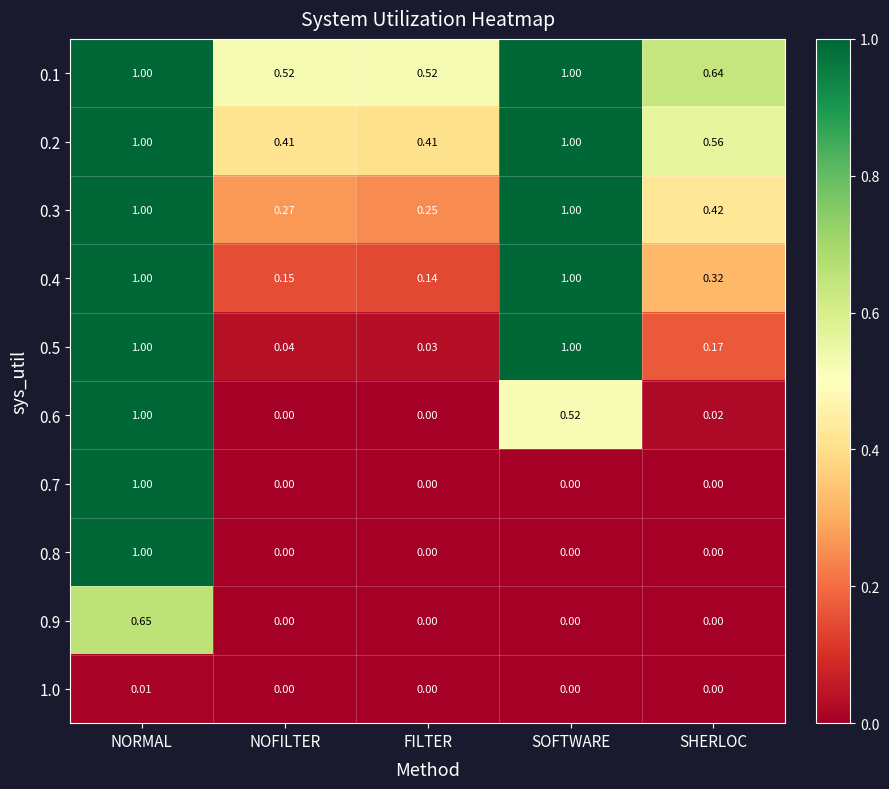

Is the value of 0.8 at NOFILTER greater than the value of 0.9 at NORMAL?

No